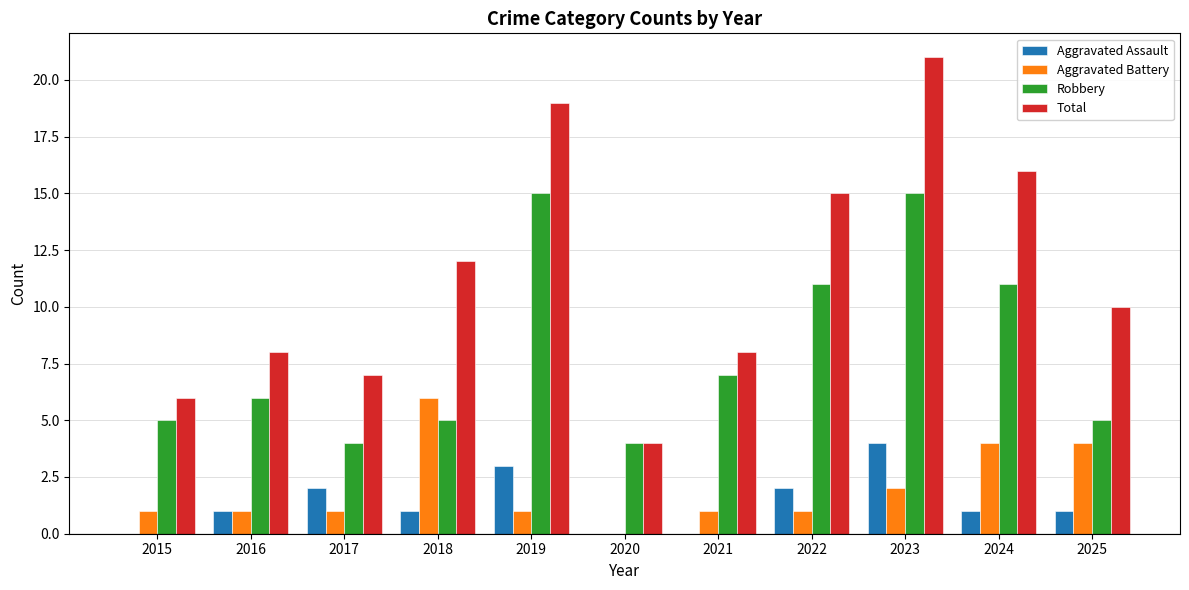

Which series has the largest total across all categories?

Total